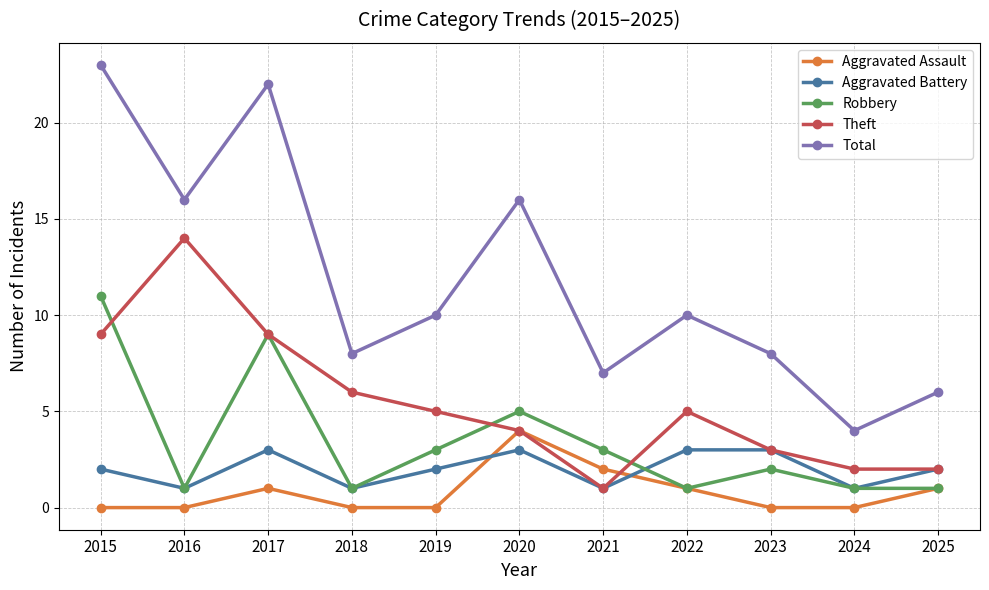

Between 2020 and 2025, which series saw the biggest shift?

Total